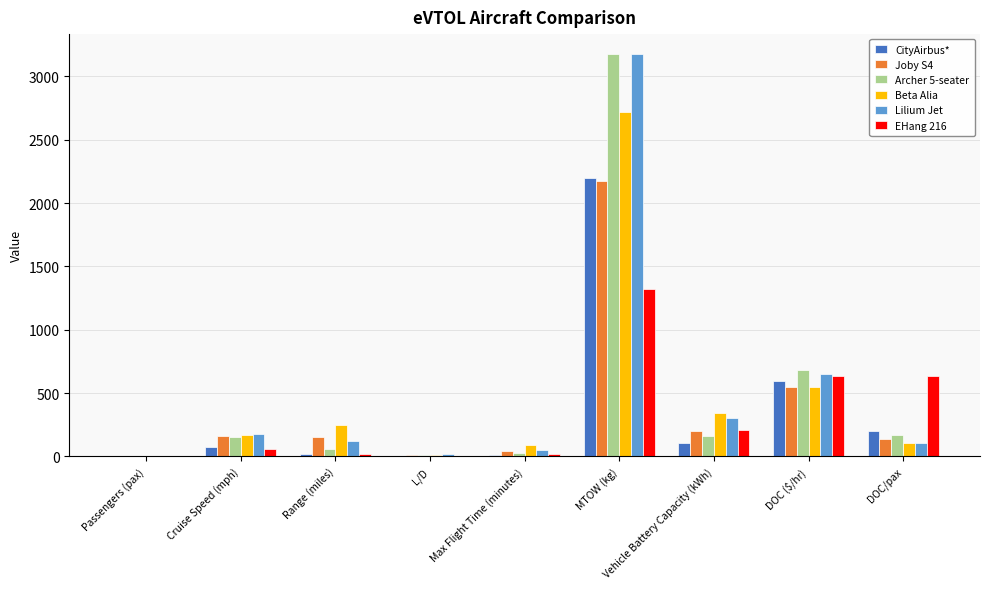

The Beta Alia series shows 110.0 at DOC/pax. True or false?

True